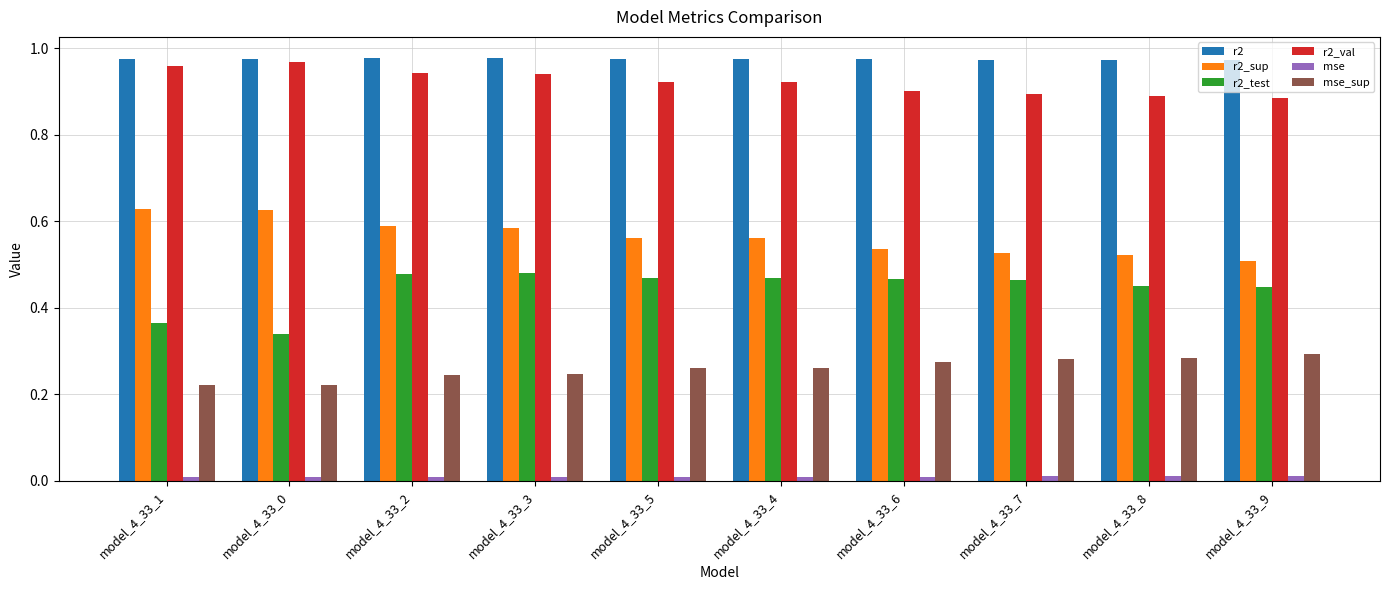

True or false: r2_sup has a value of 0.1 at model_4_33_3.

False